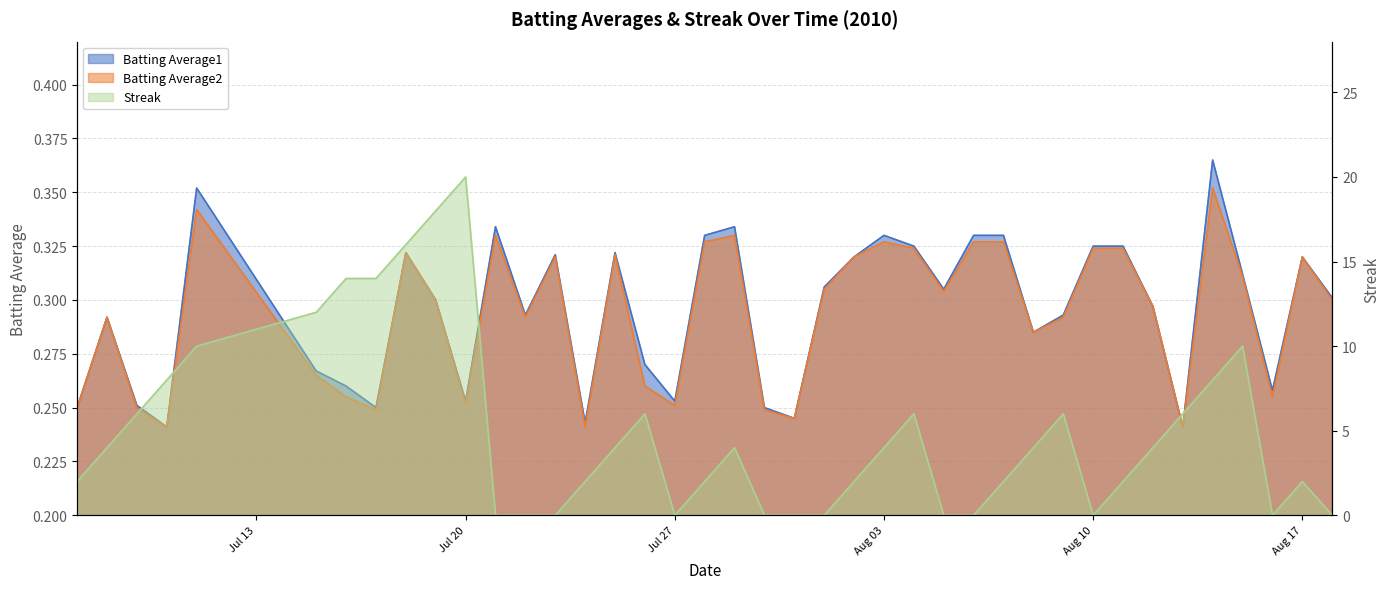

How many categories are shown in the chart?

40